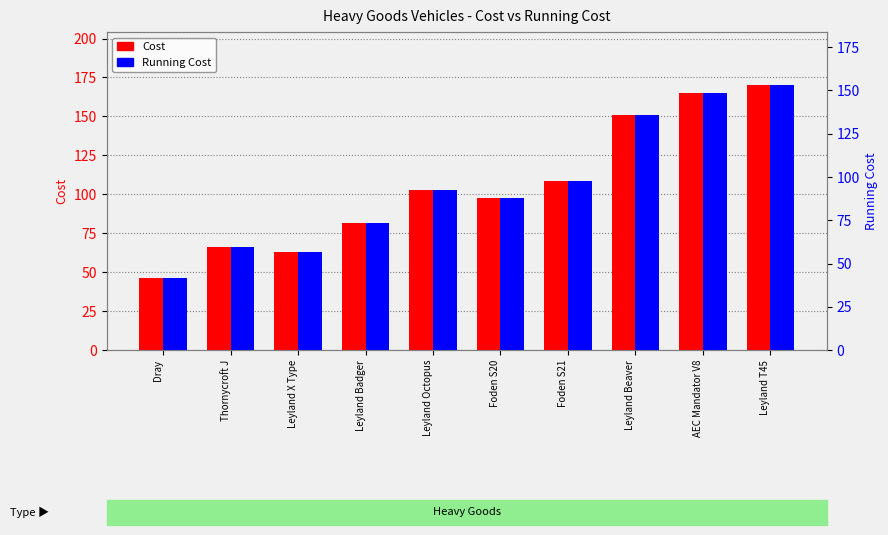

Does the chart contain stacked bars?

No